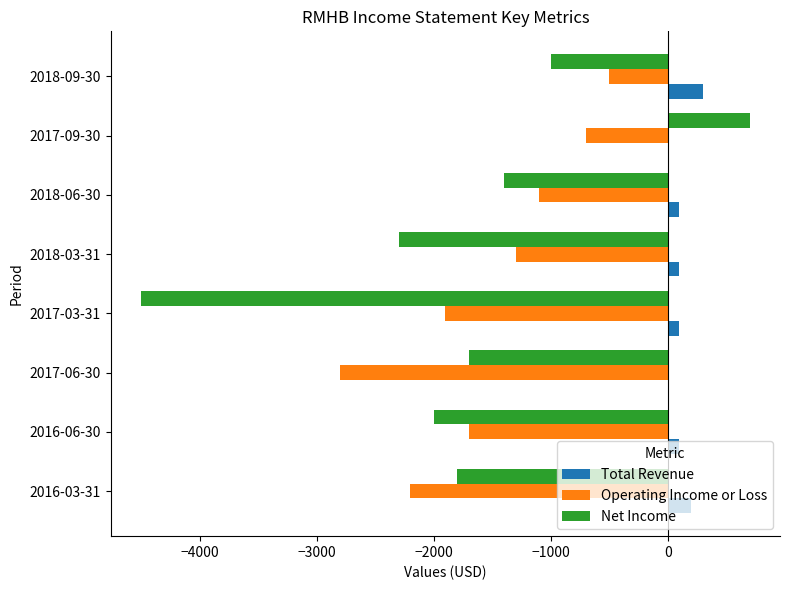

Between 2017-06-30 and 2017-03-31, which series saw the biggest shift?

Net Income